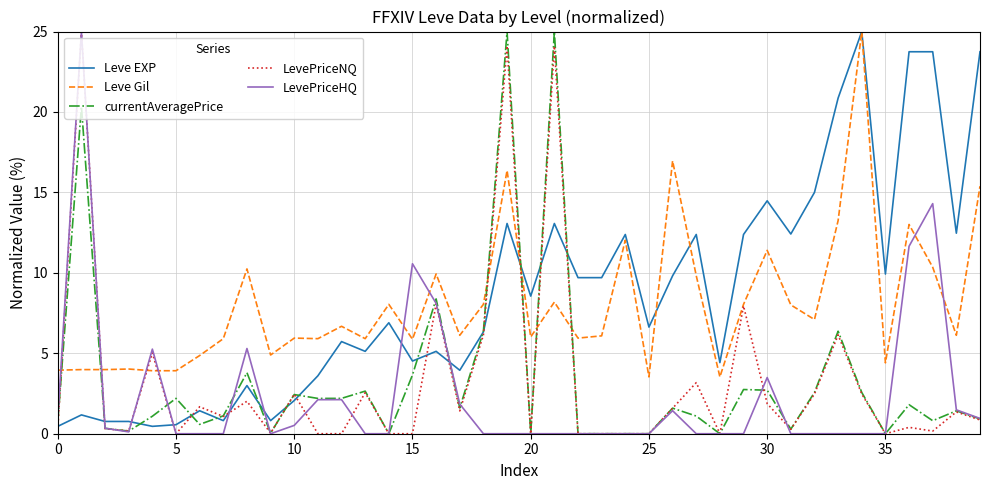

After their last crossing, which series has the higher values: LevePriceHQ or Leve Gil?

Leve Gil